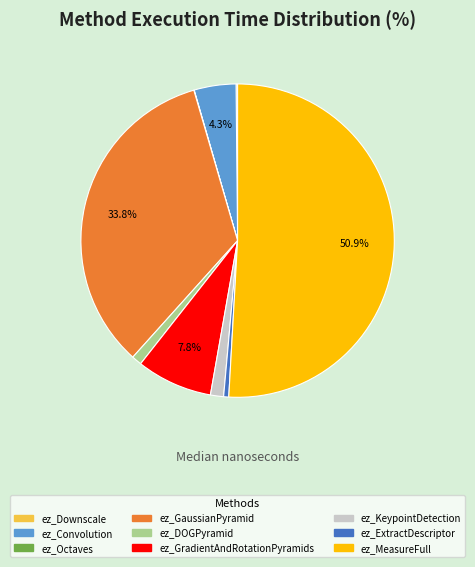

What is the largest slice in the pie chart?

ez_MeasureFull